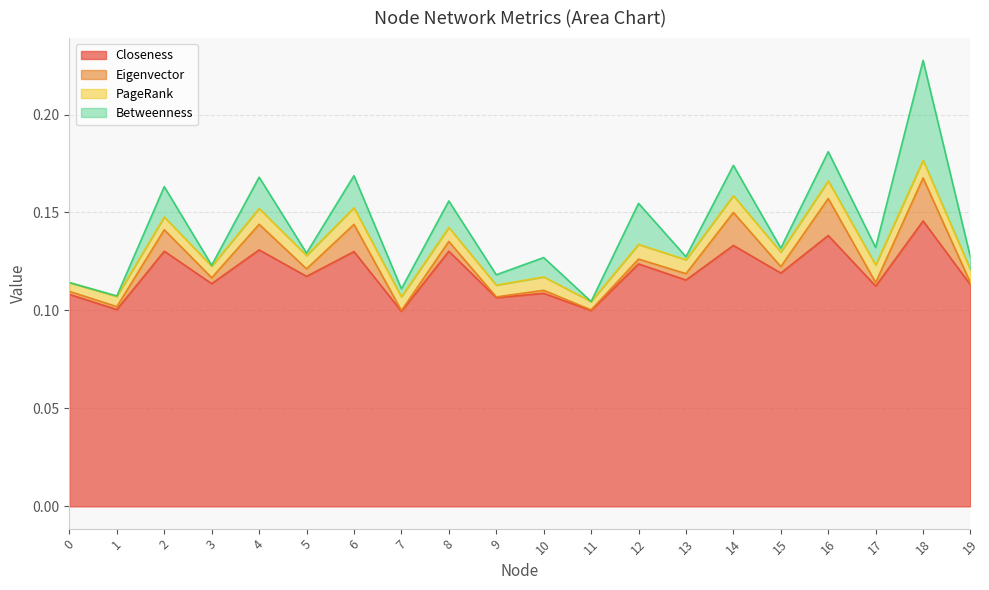

Which series has the largest total across all categories?

Closeness